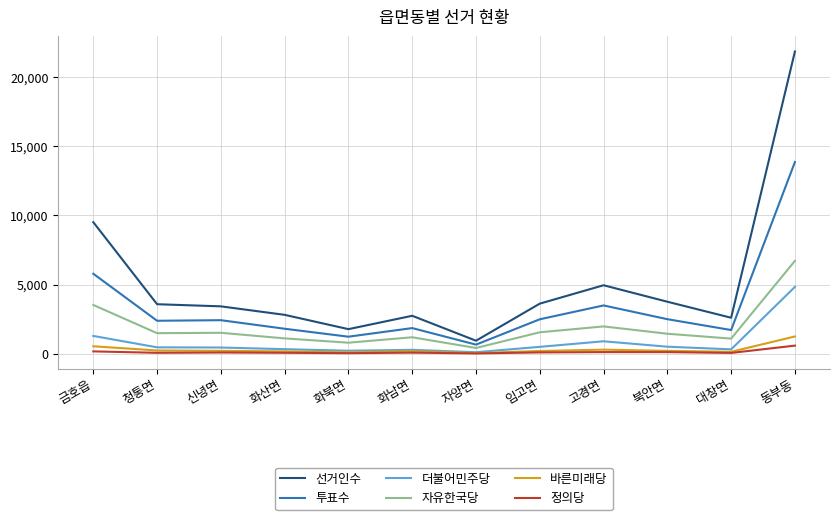

Between 화산면 and 동부동, which series saw the biggest shift?

선거인수